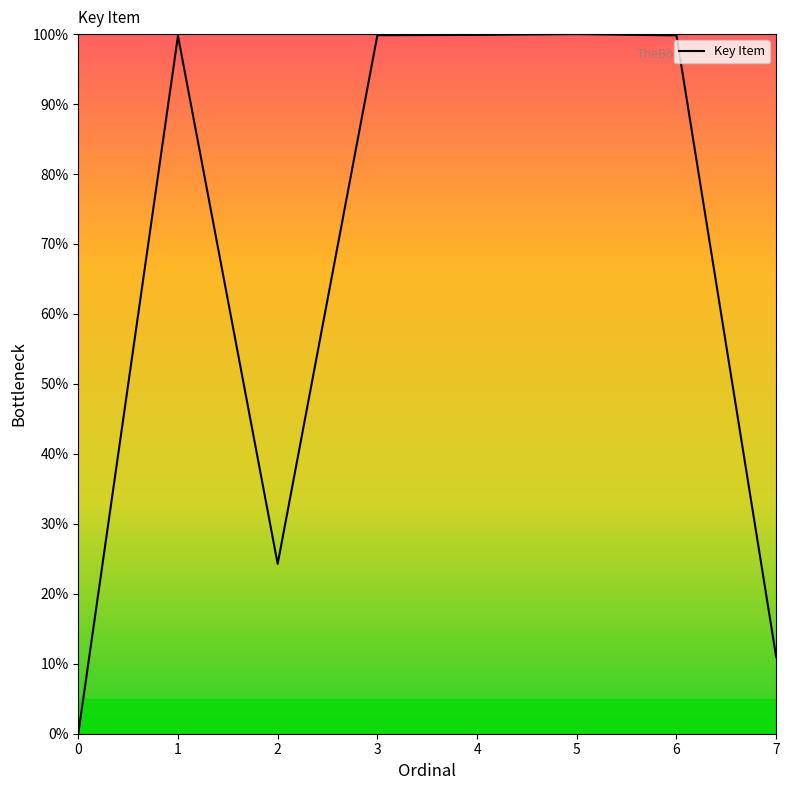

What is the sum of all values?

534.5